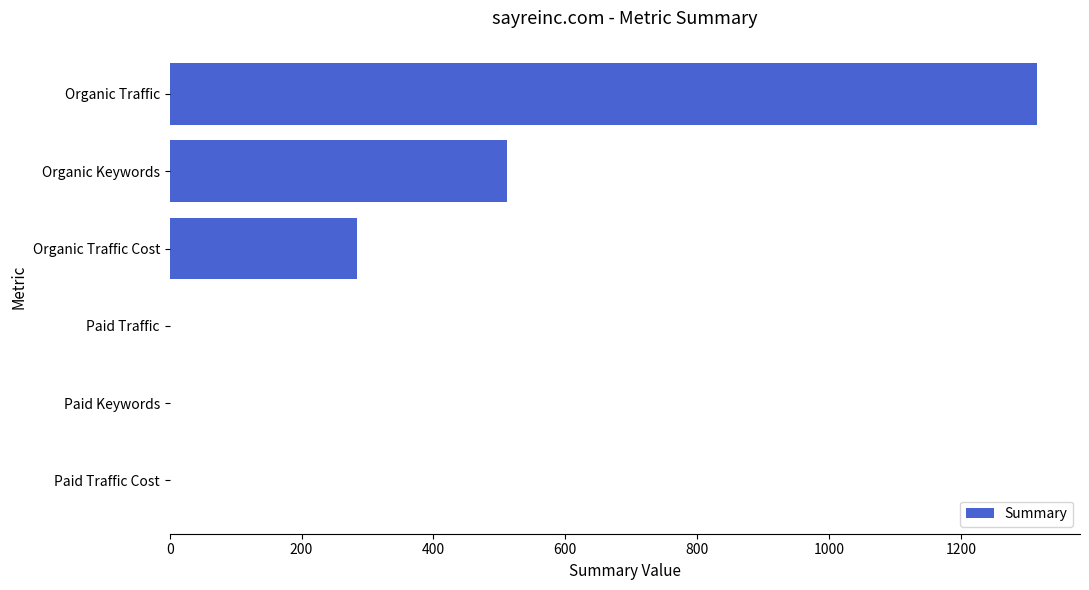

What is the sum of all values?

2111